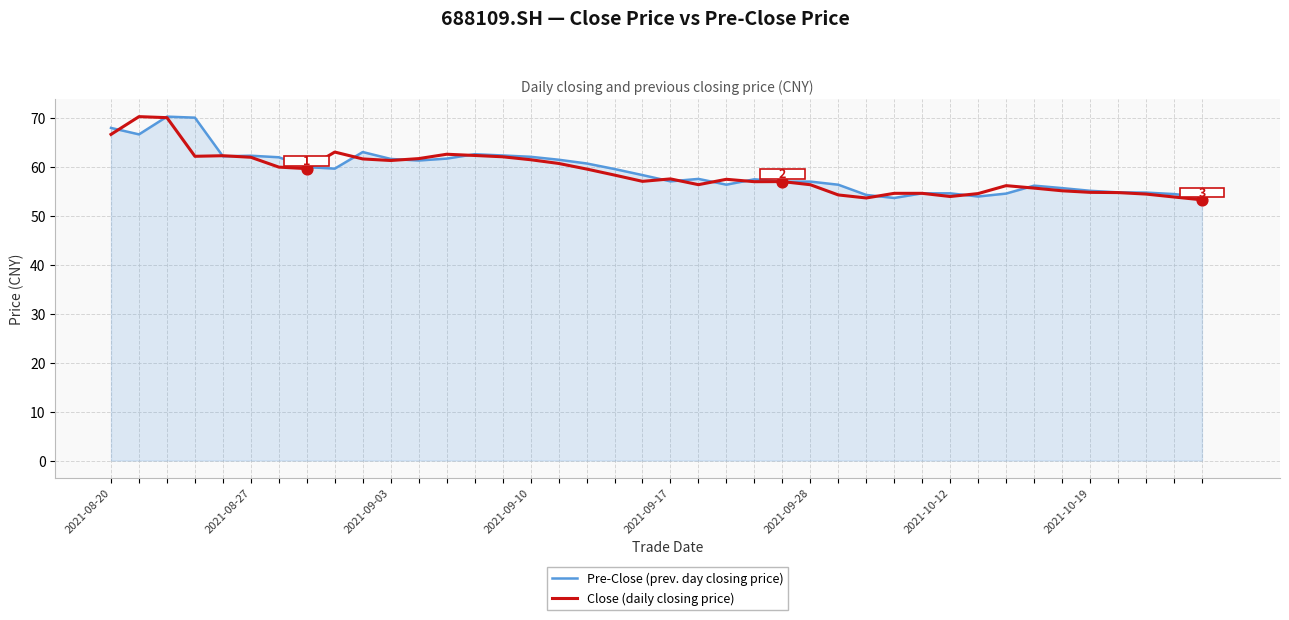

What is the smallest value displayed?

53.3